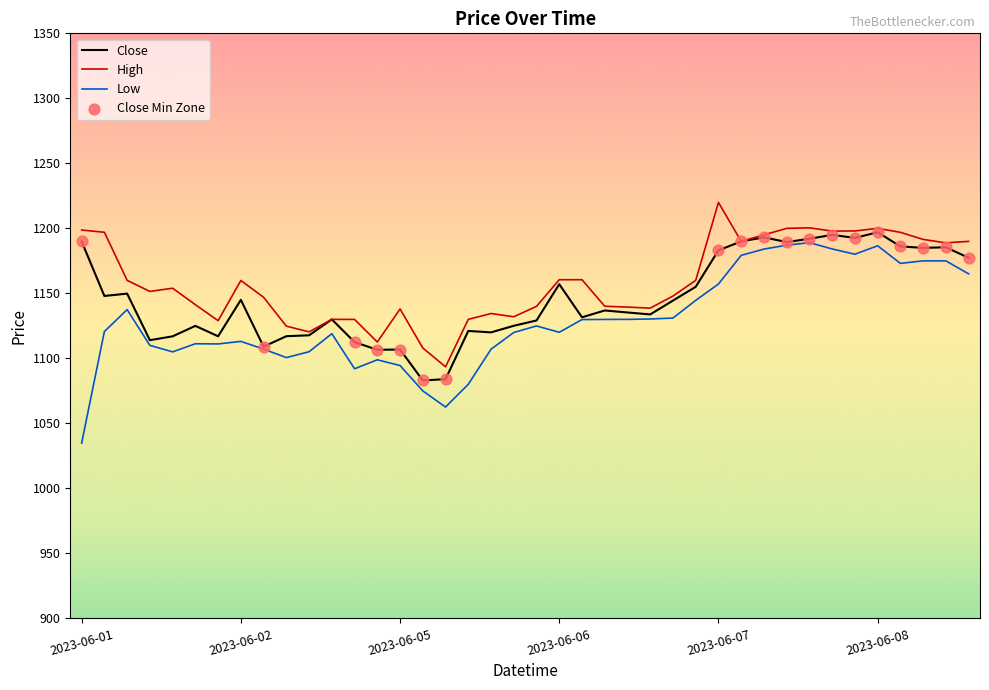

Which series has the widest spread of values?

Low